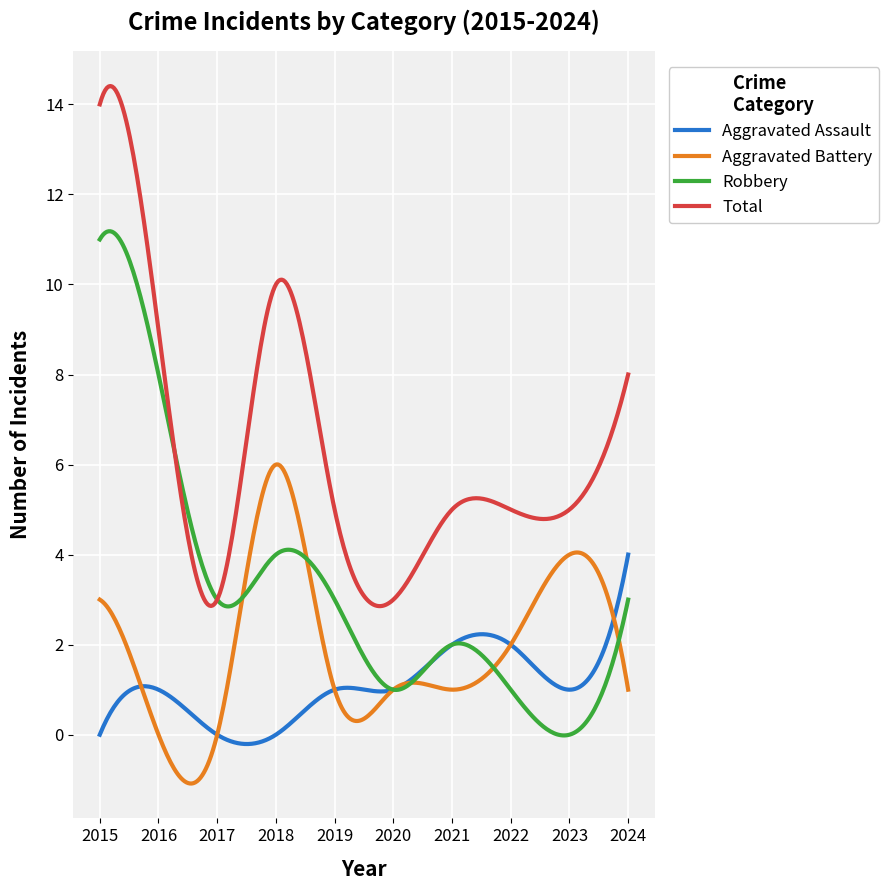

How many lines are shown in the chart?

4